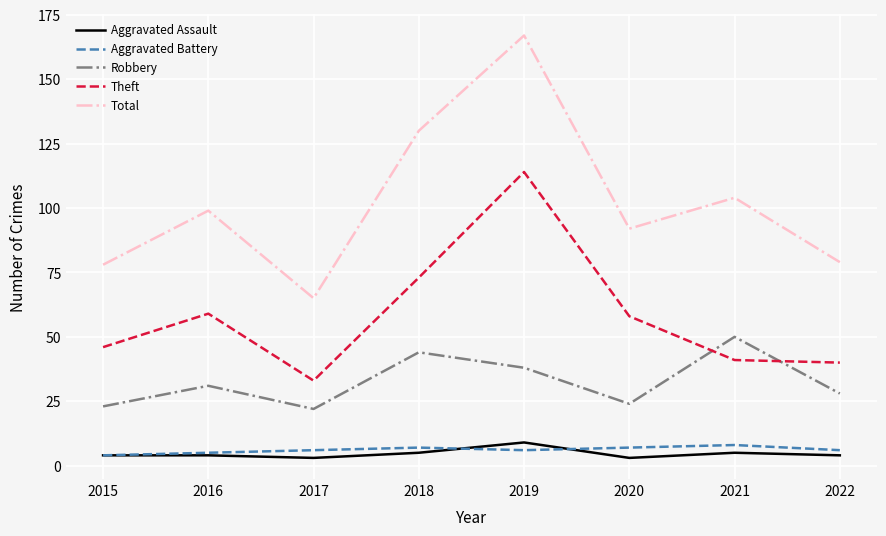

Which series has the widest spread of values?

Total